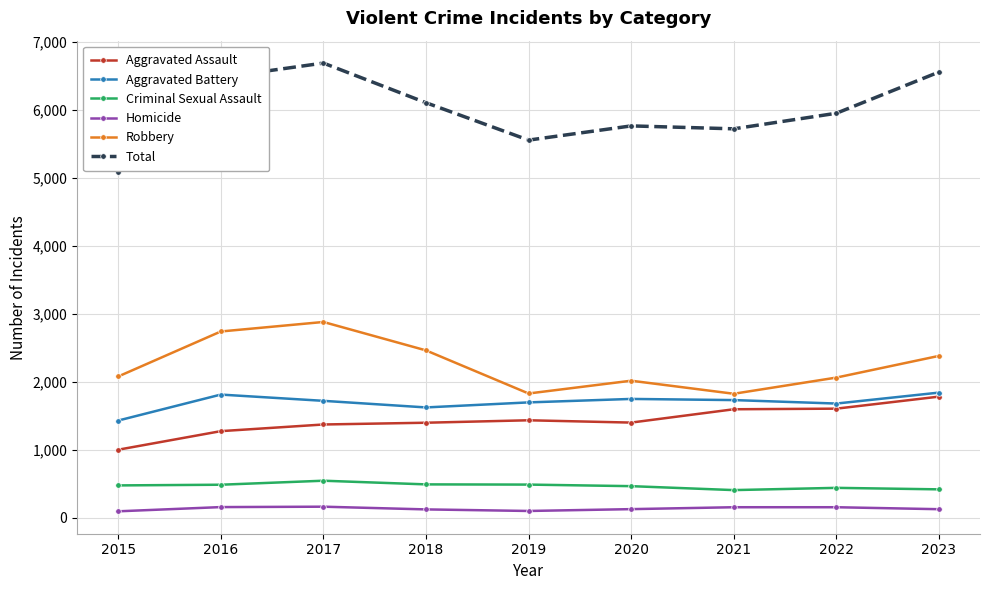

Rank the series at 2017 from lowest to highest value.

Homicide, Criminal Sexual Assault, Aggravated Assault, Aggravated Battery, Robbery, Total